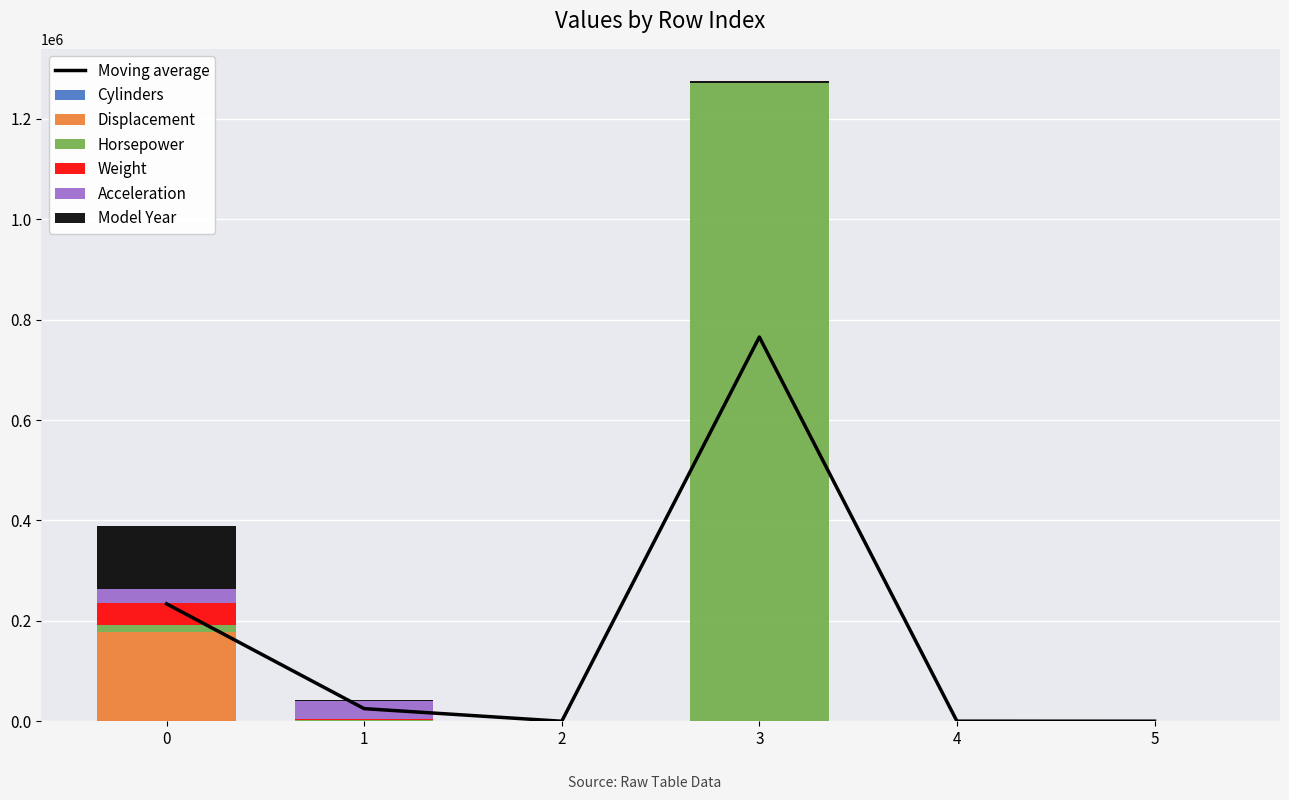

What is the approximate value of Weight at 5?

17.6